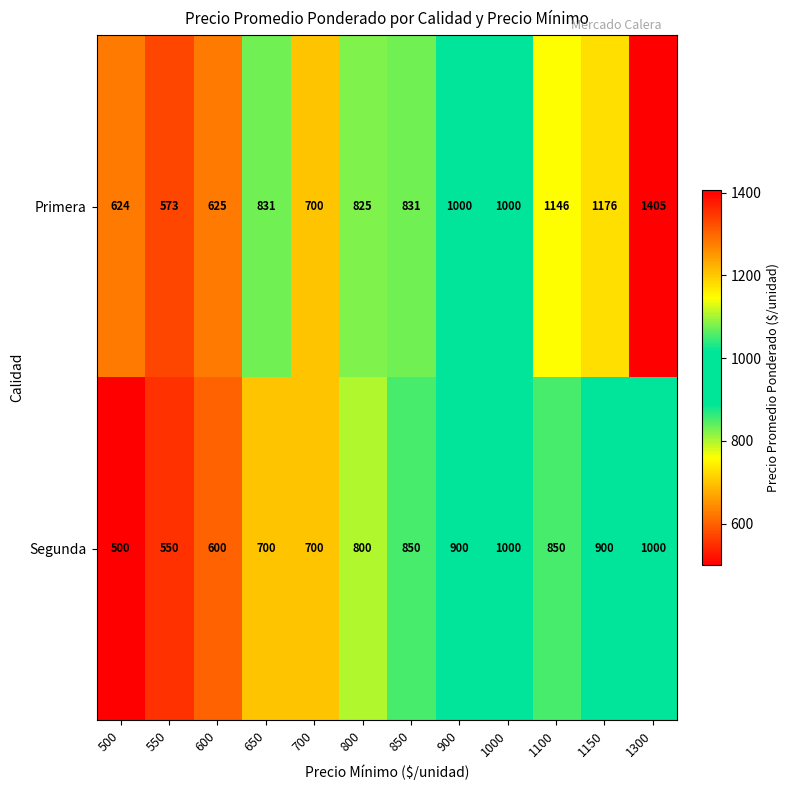

Reading left to right, list all the values displayed in this chart.

Primera: 500=624	550=573	600=625	650=831	700=700	800=825	850=831	900=1000	1000=1000	1100=1146	1150=1176	1300=1405
Segunda: 500=500	550=550	600=600	650=700	700=700	800=800	850=850	900=900	1000=1000	1100=850	1150=900	1300=1000